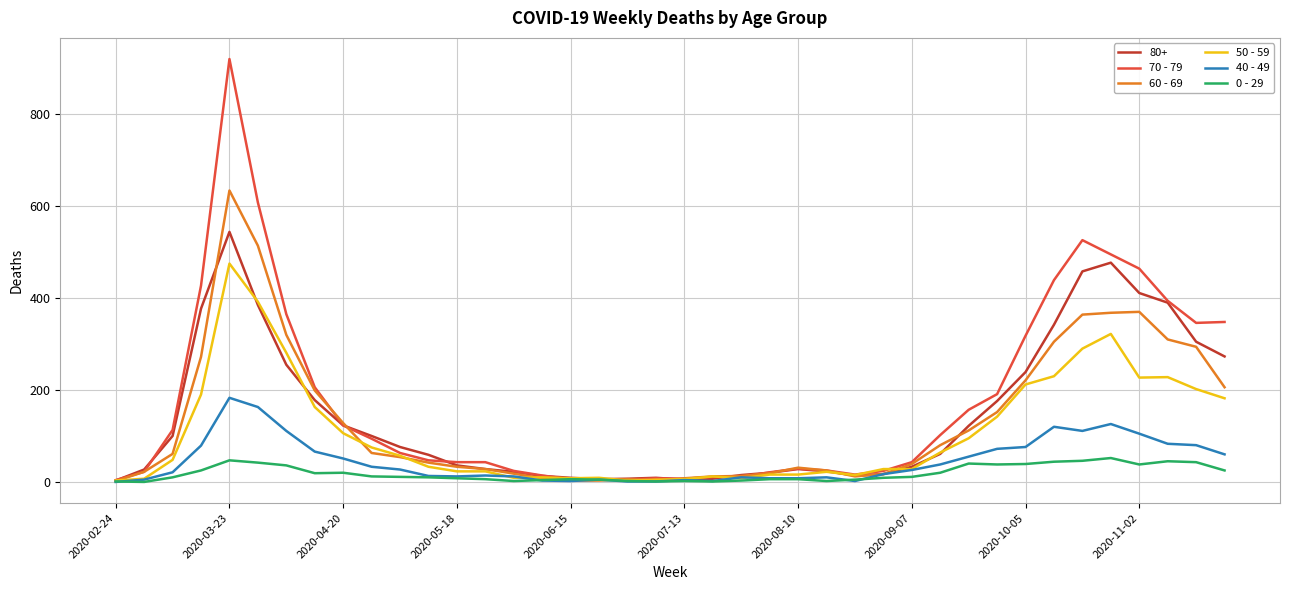

What is the greatest value displayed?

920